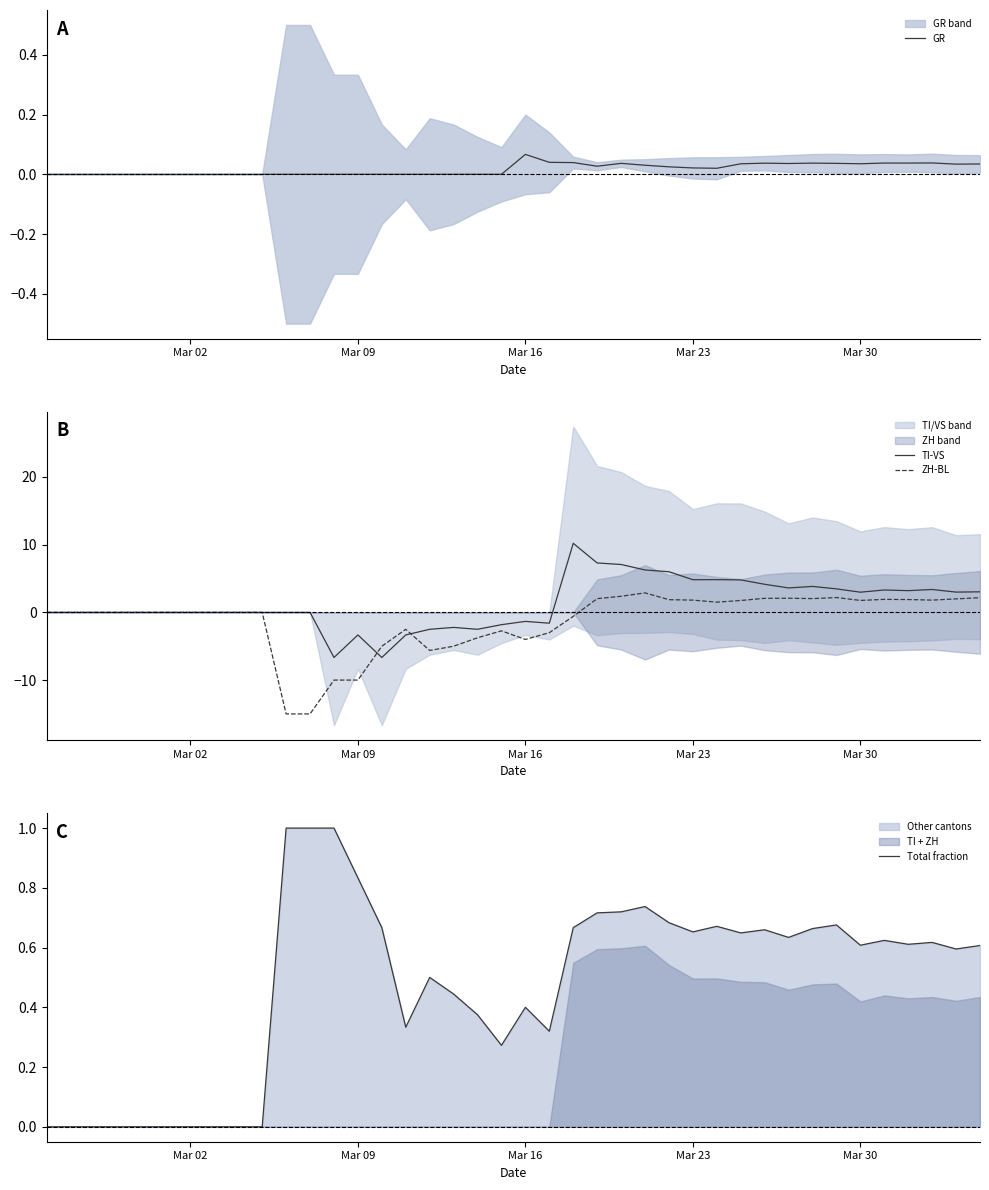

True or false: ZH-BL and Total fraction cross at least once.

True